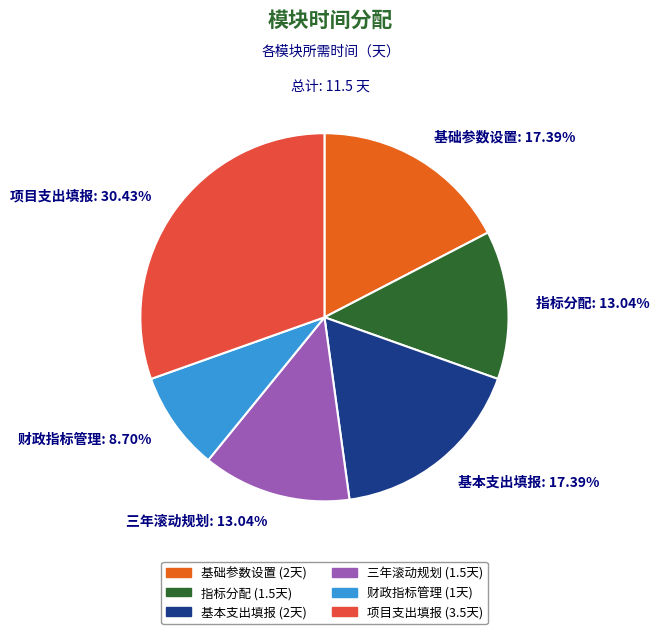

To the nearest percent, what is the average slice percentage?

17%